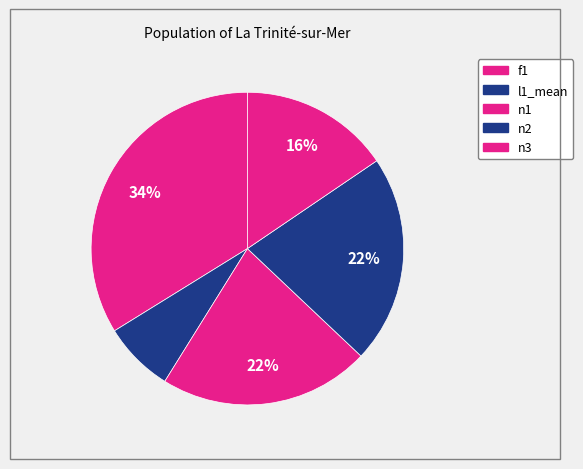

What is the smallest slice in the pie chart?

l1_mean